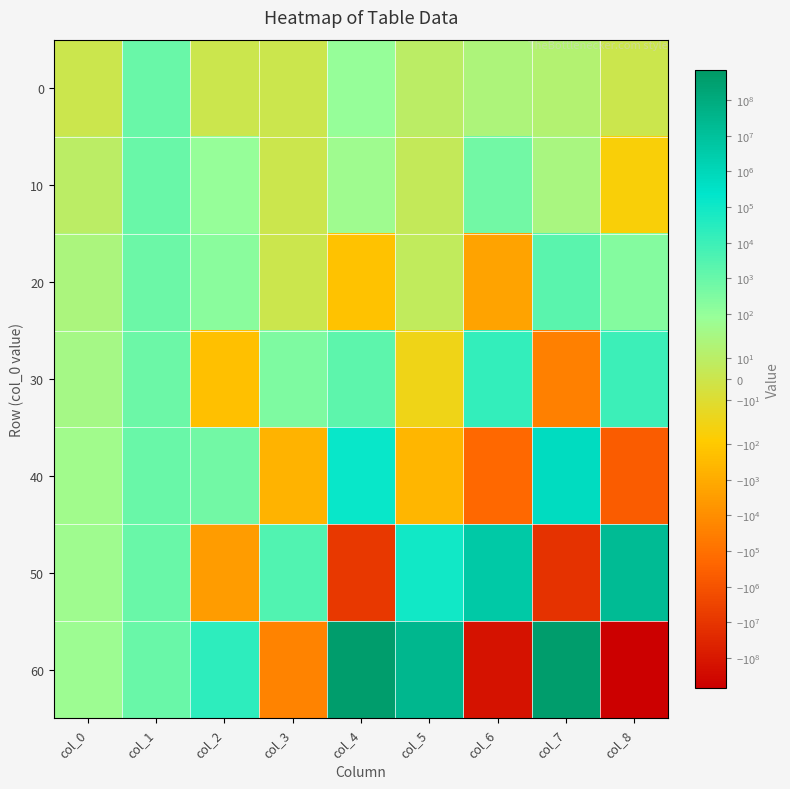

At which category is the sum across all series the highest?

col_4